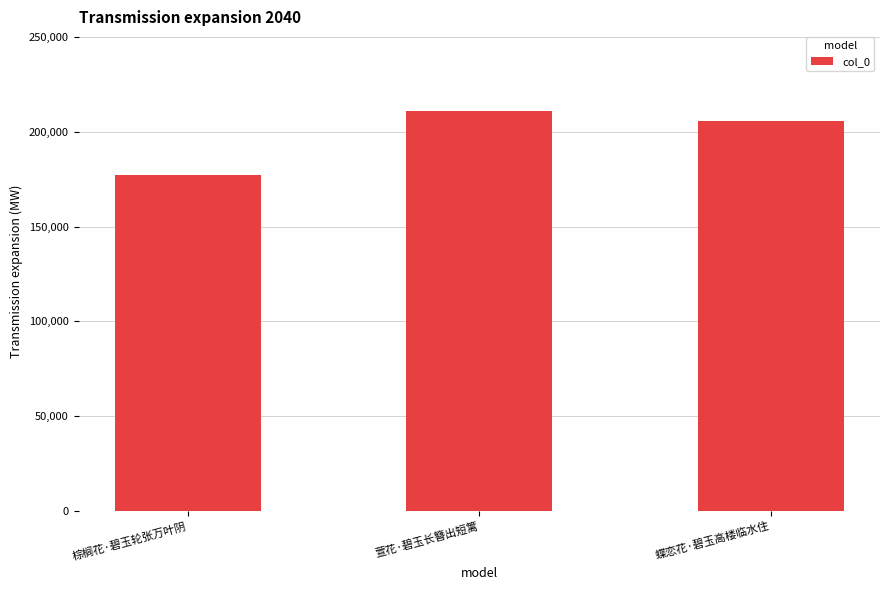

How many categories are shown in the chart?

3